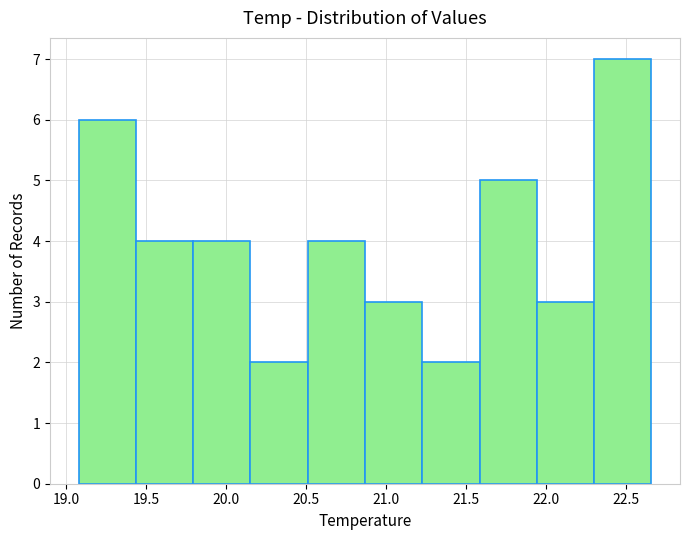

What is the height of the bar covering 21.95 to 22.30 on the x-axis? Neither the bar edges nor the heights are printed on the chart, so give them approximately, as read against the axes.

3